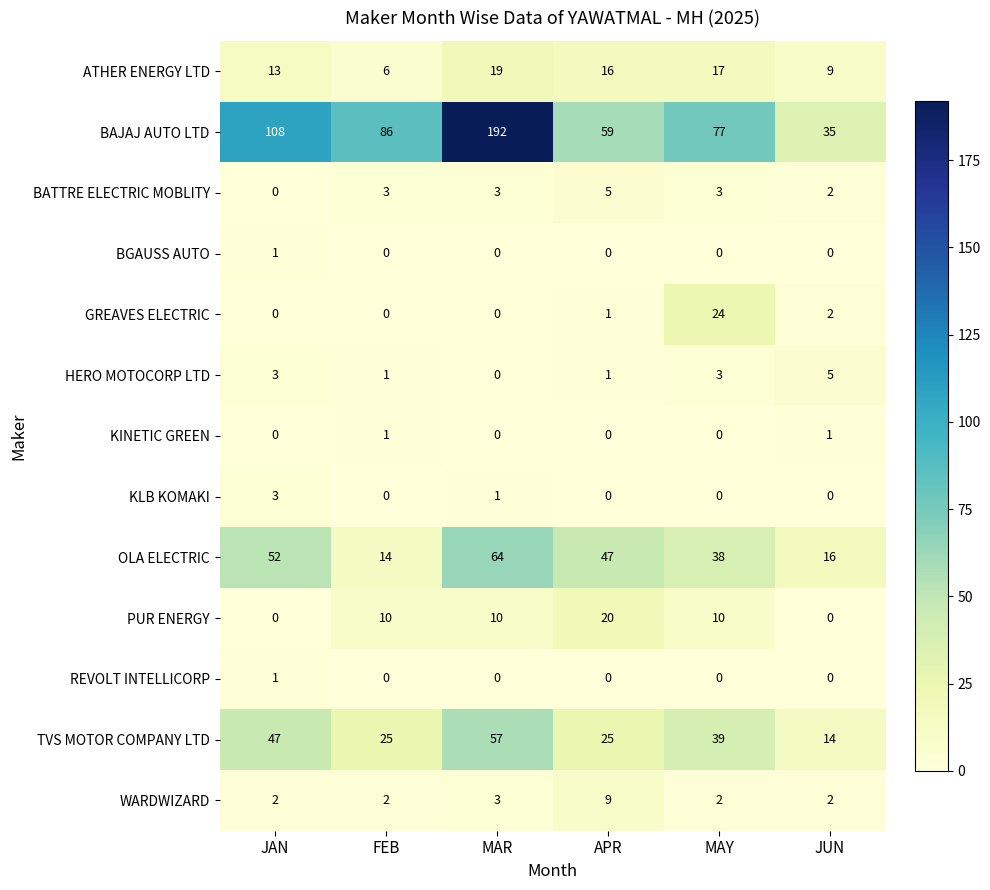

At how many categories does at least one series exceed 48?

5